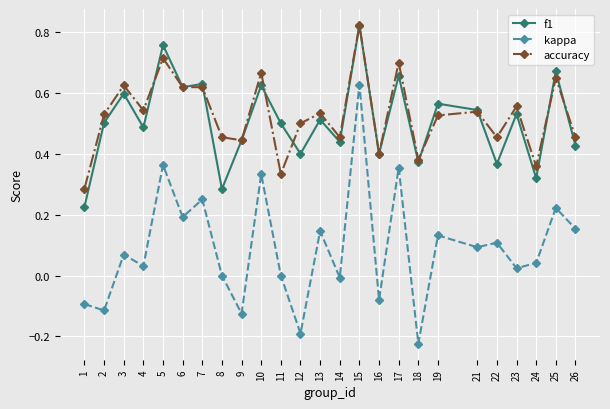

How many categories are shown in the chart?

25